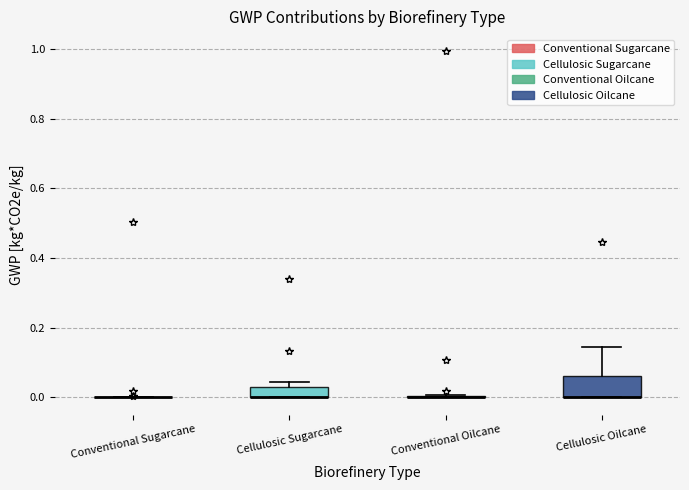

Which box is the tallest, from its lower edge to its upper edge?

Cellulosic Oilcane